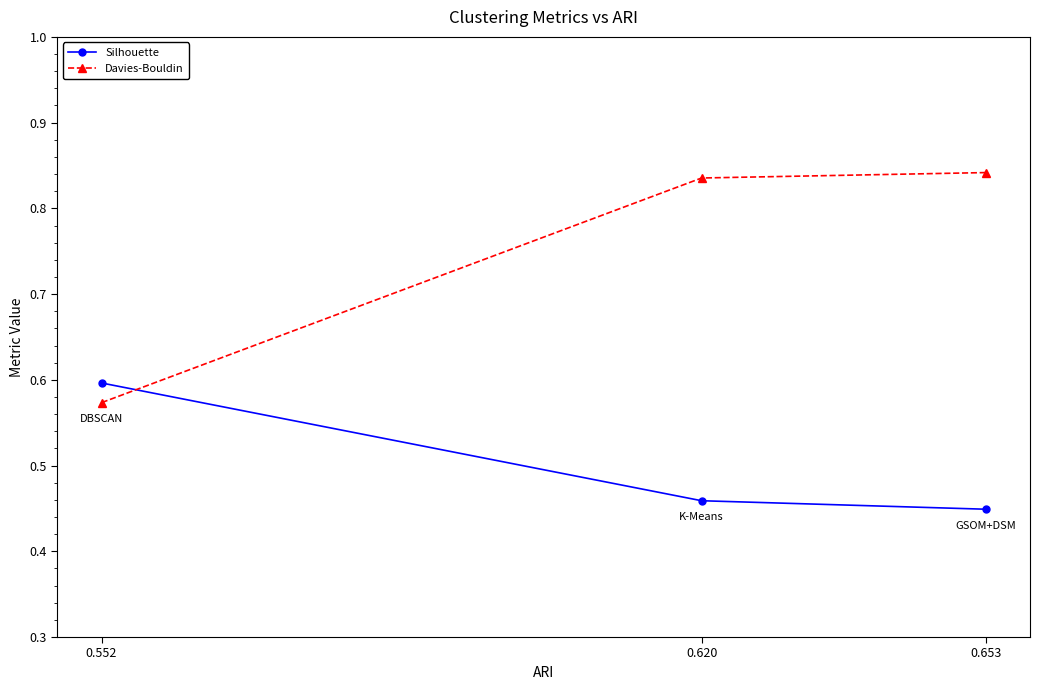

Which series has the widest spread of values?

Davies-Bouldin